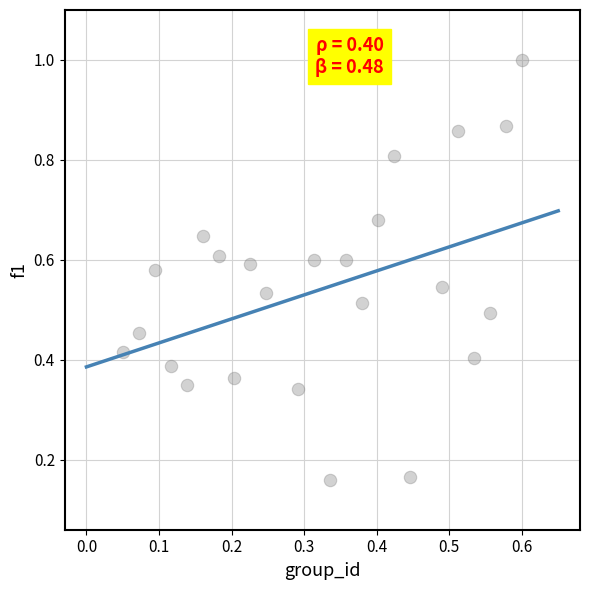

What is the range of Y values (max minus min)?

0.8